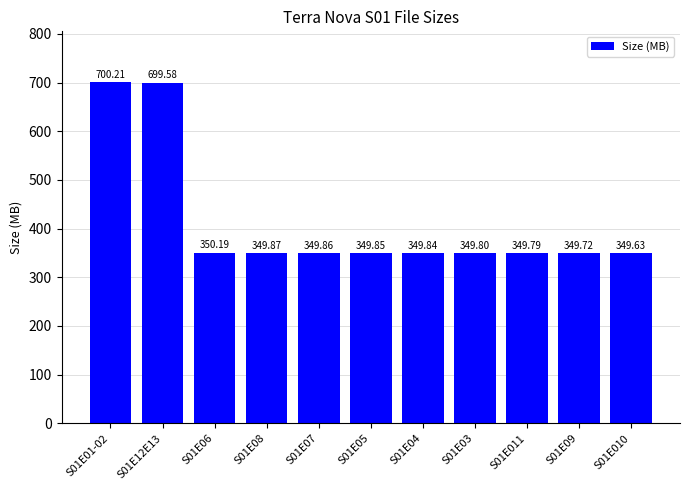

Reading right to left, transcribe all the data shown in this chart.

S01E010=349.6	S01E09=349.7	S01E011=349.8	S01E03=349.8	S01E04=349.8	S01E05=349.9	S01E07=349.9	S01E08=349.9	S01E06=350.2	S01E12E13=699.6	S01E01-02=700.2